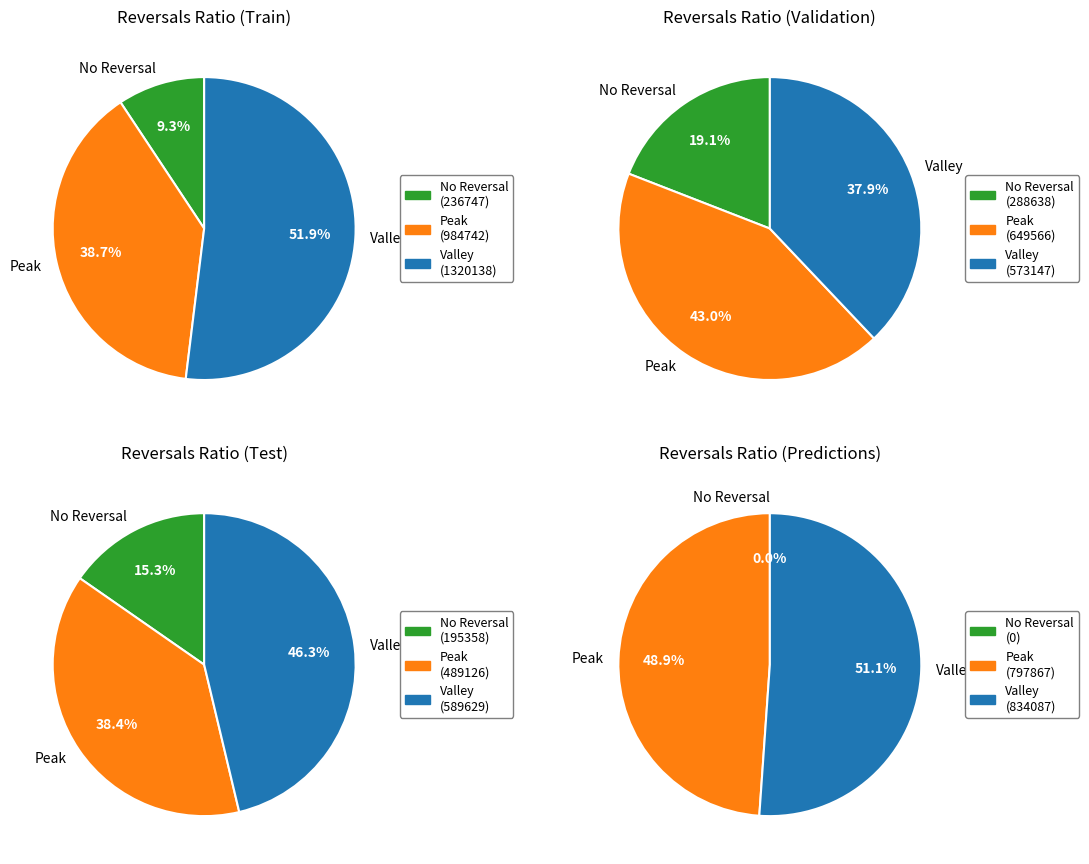

How many segments does this pie chart have?

12